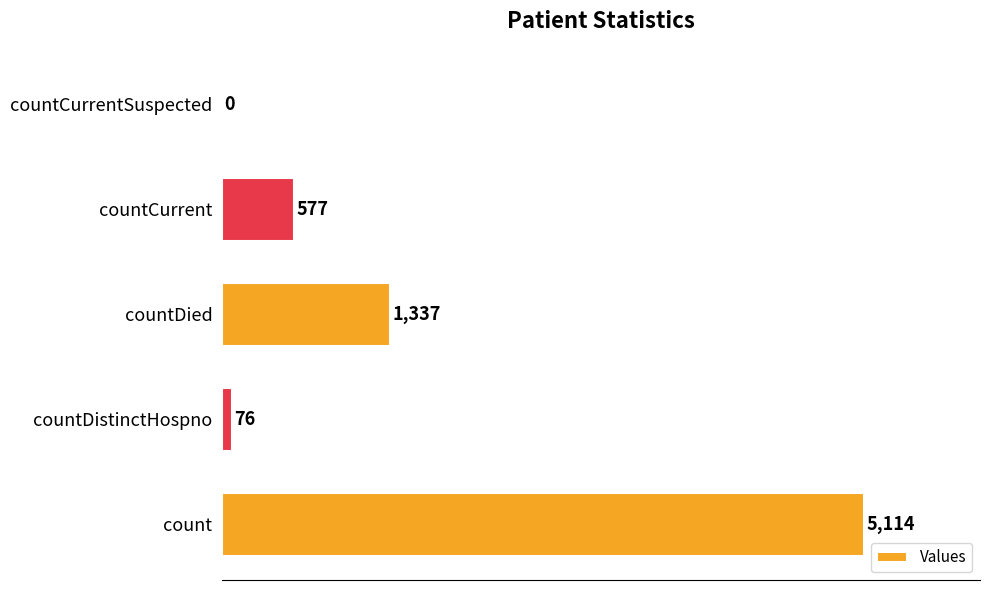

Reading bottom to top, extract all data points from this chart.

count=5114	countDistinctHospno=76	countDied=1337	countCurrent=577	countCurrentSuspected=0